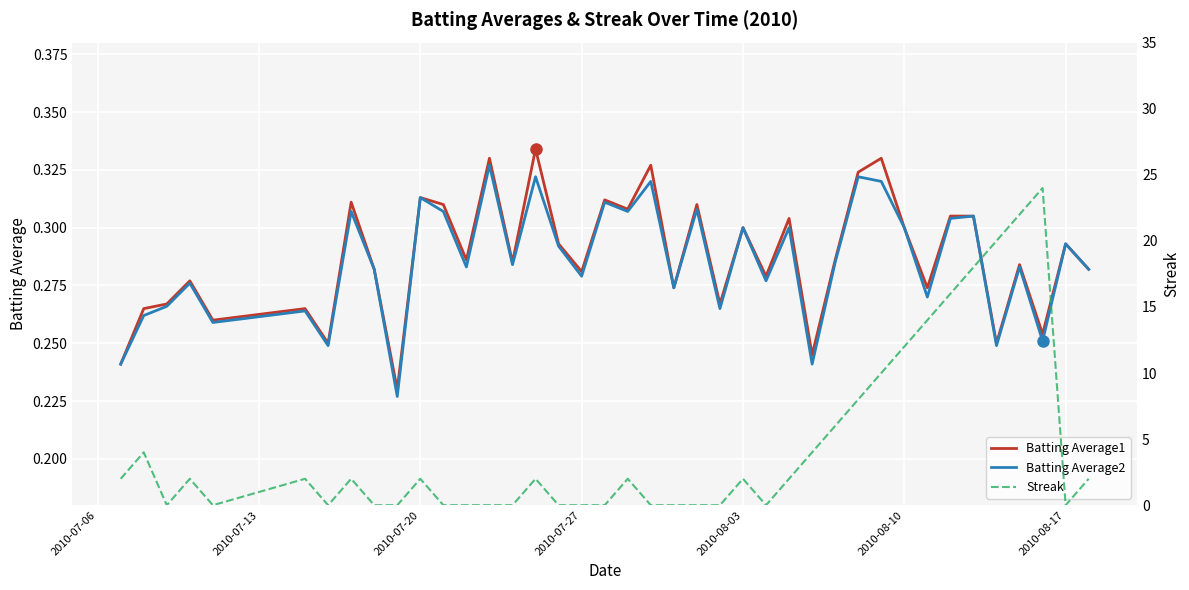

Is it true that Batting Average2 equals 0.1 at 2010-08-10?

False